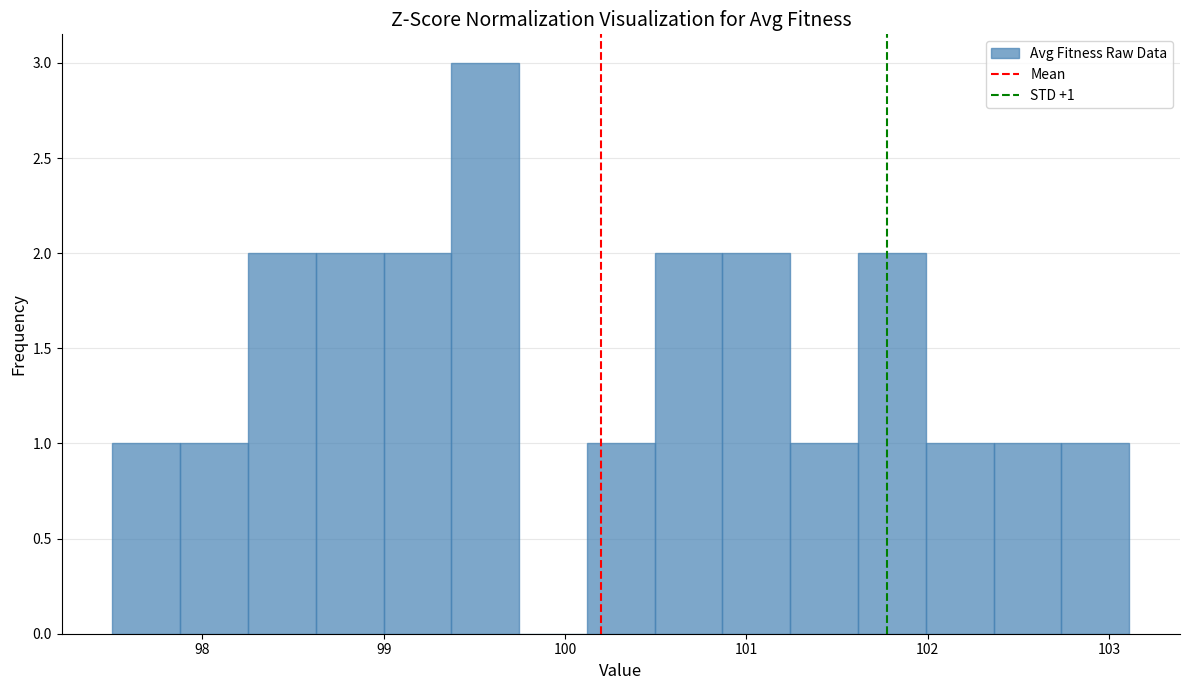

Read against the x-axis, roughly where is the centre of the tallest bar?

99.6